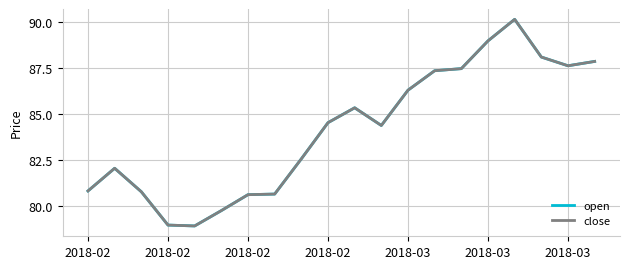

True or false: open and close cross at least once.

False